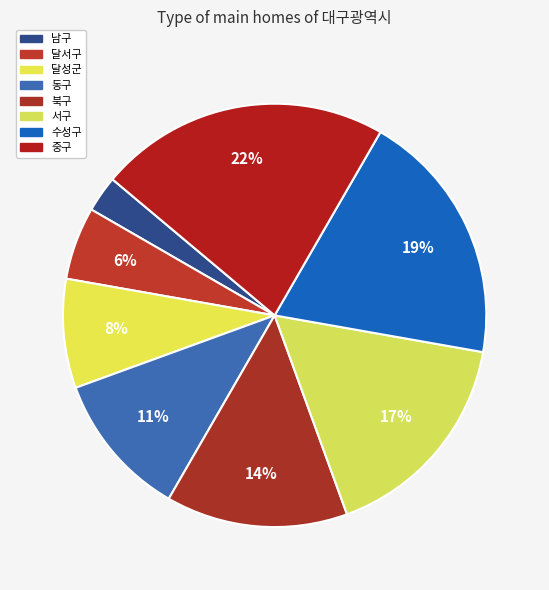

Count the number of slices in the pie.

8